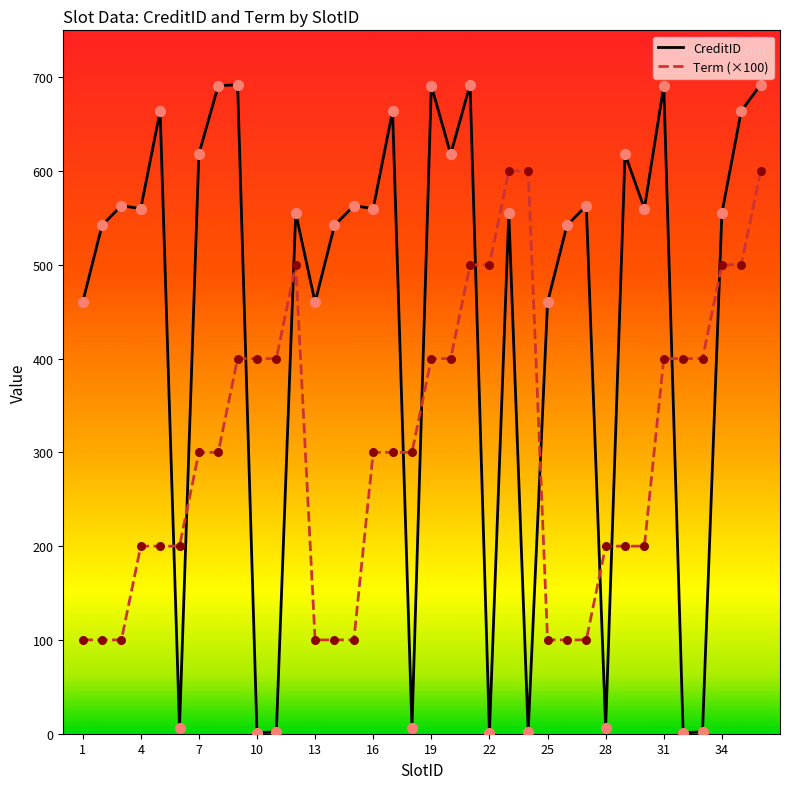

Which series has the widest spread of values?

CreditID